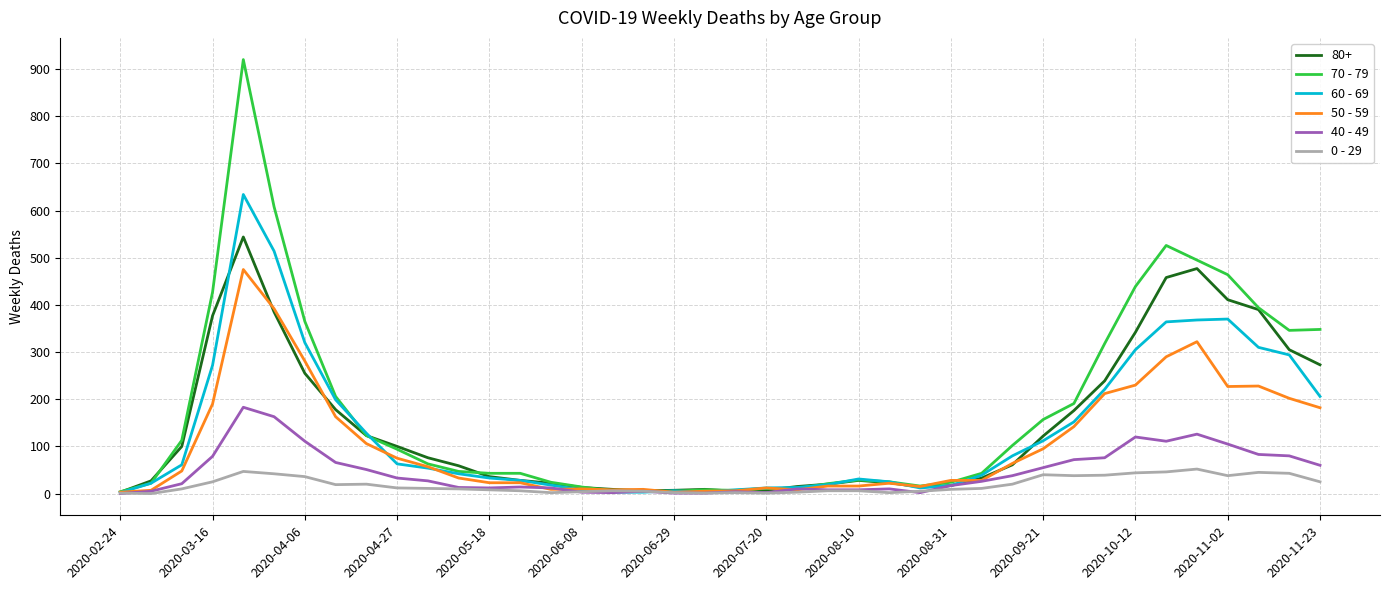

Rank the series by their maximum value, from lowest to highest.

0 - 29, 40 - 49, 50 - 59, 80+, 60 - 69, 70 - 79